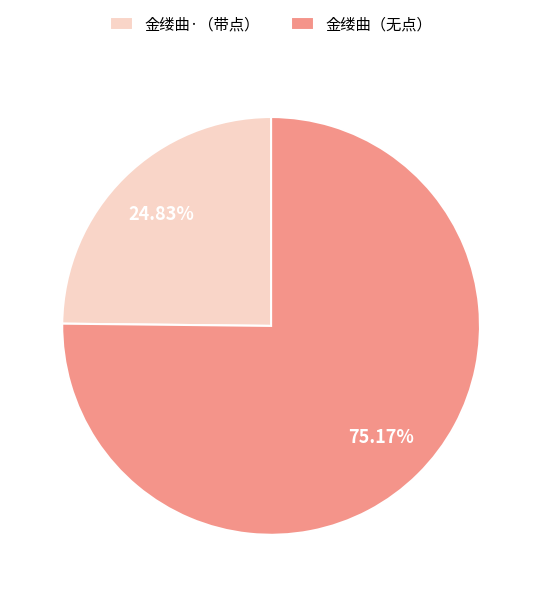

Do 金缕曲·（带点） and 金缕曲（无点） together represent more than half of the pie?

Yes